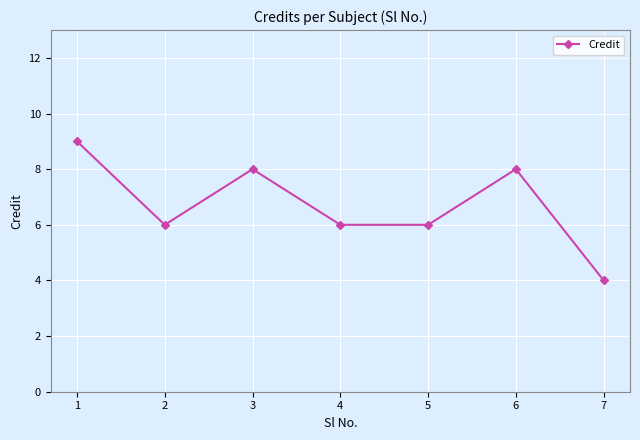

What is the average value?

7